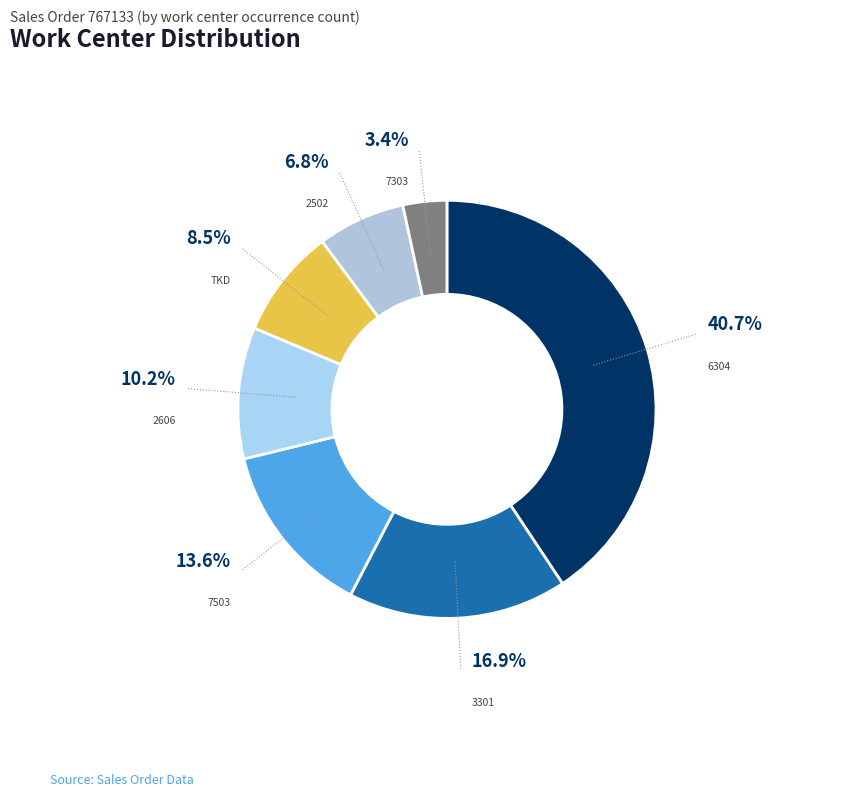

Is it true that 2502 is 7% of the pie?

True